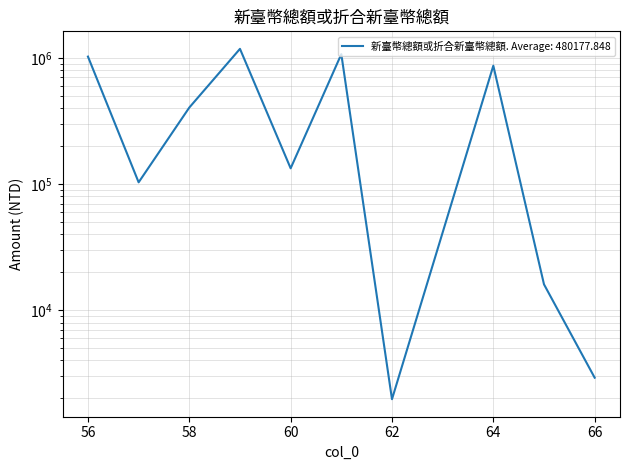

At which label is the value closest to 590629?

58